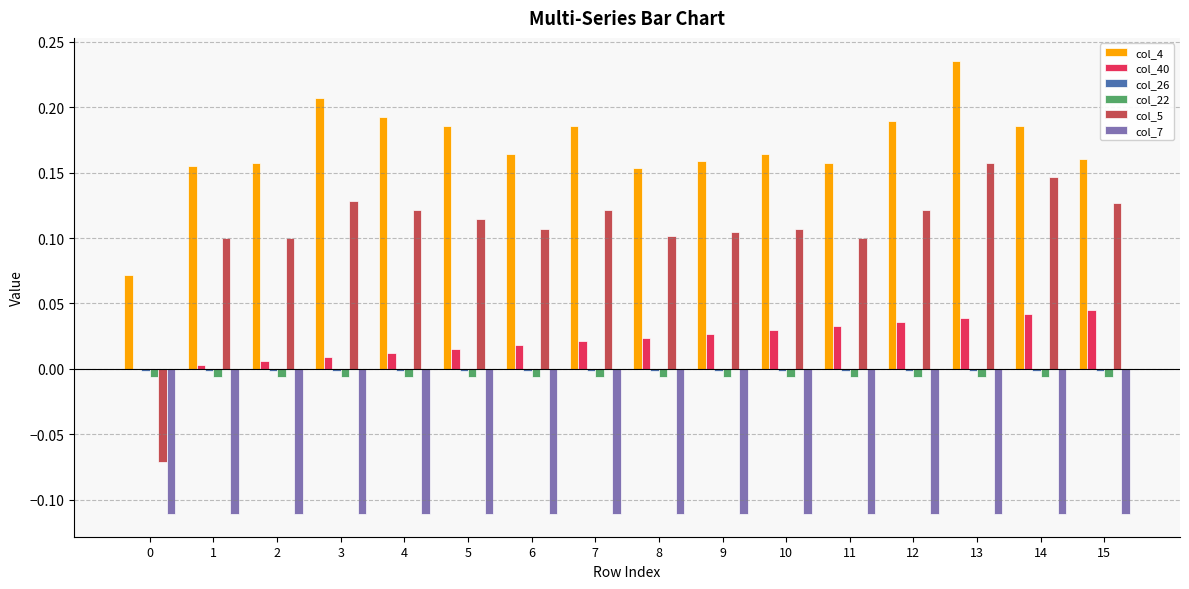

The col_4 series shows 0.1 at 0. True or false?

True